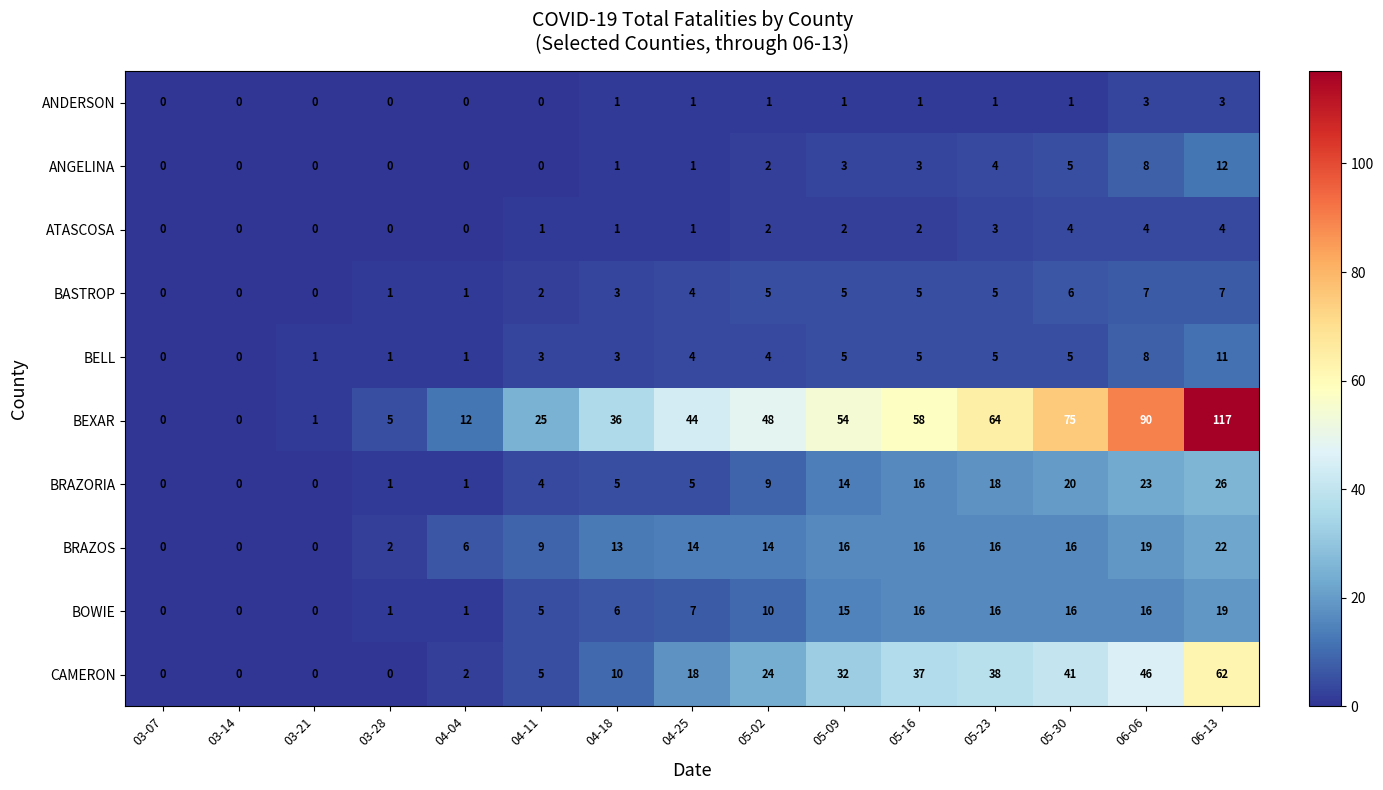

List the series in order of their peak value, lowest first.

ANDERSON, ATASCOSA, BASTROP, BELL, ANGELINA, BOWIE, BRAZOS, BRAZORIA, CAMERON, BEXAR